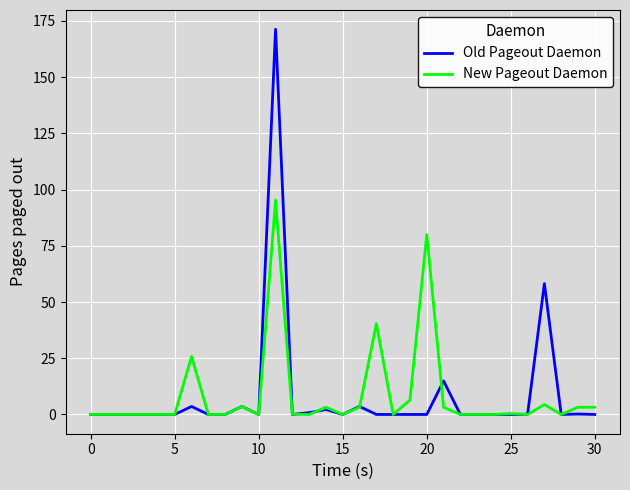

What is the greatest value displayed?

171.3